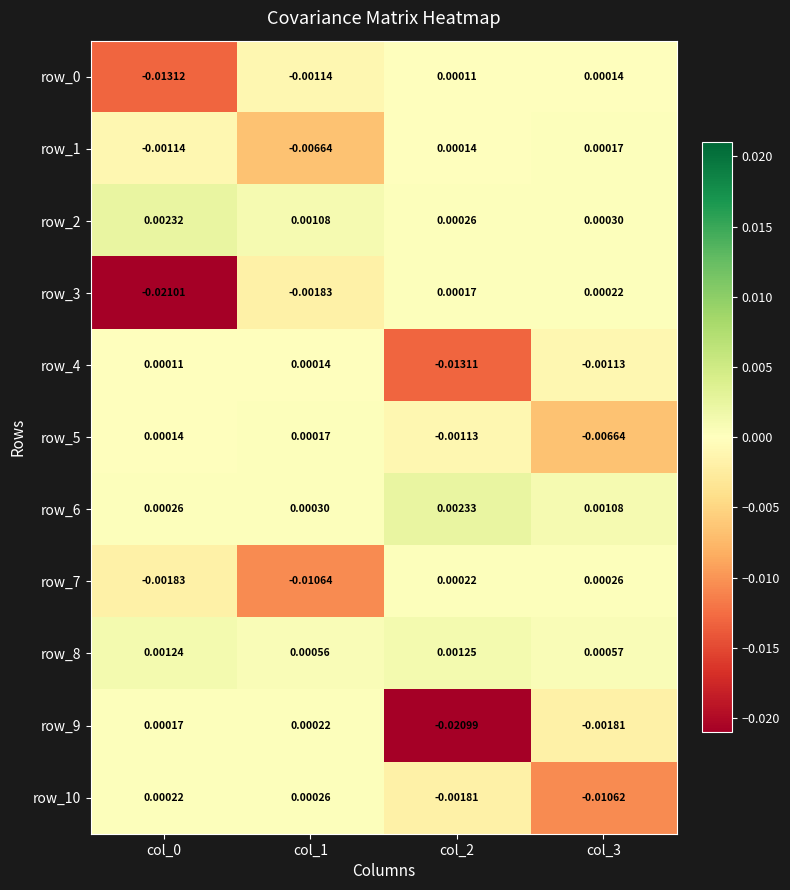

At how many categories does at least one series exceed 0?

4